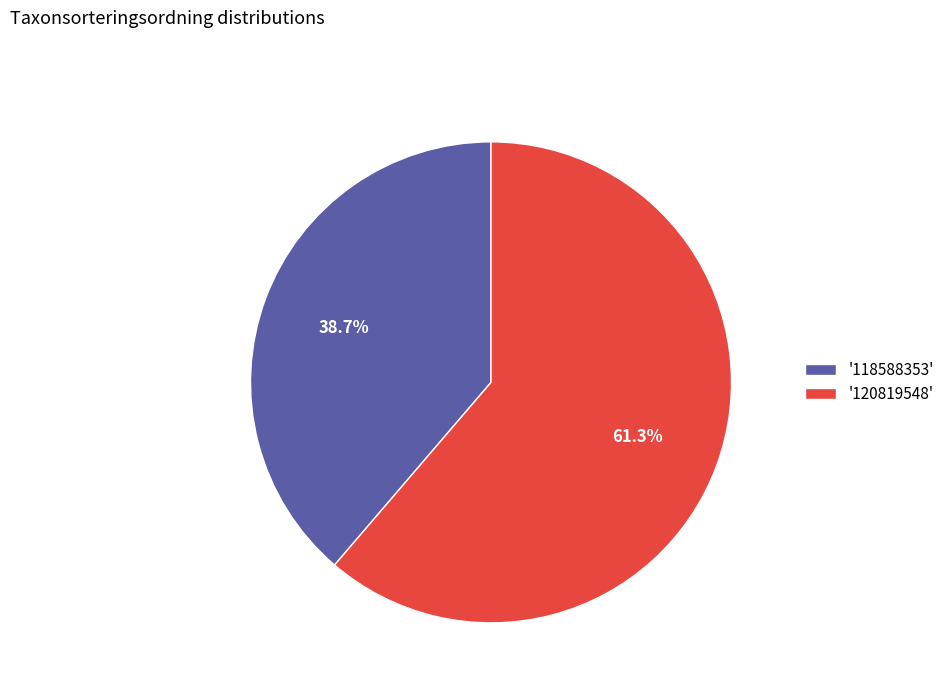

What is the total percentage of '118588353' and '120819548'?

100.0%